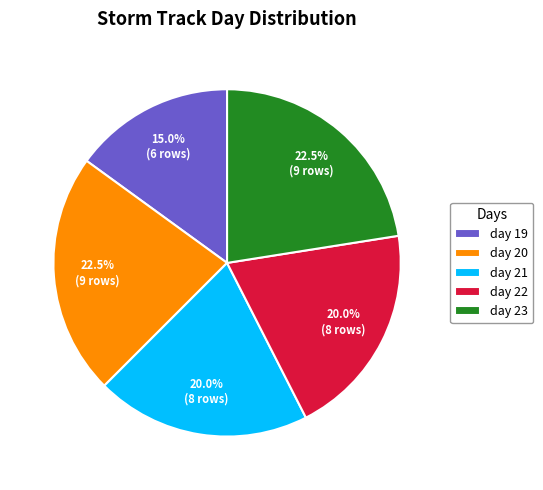

Which category has the smallest portion of the pie?

day 19